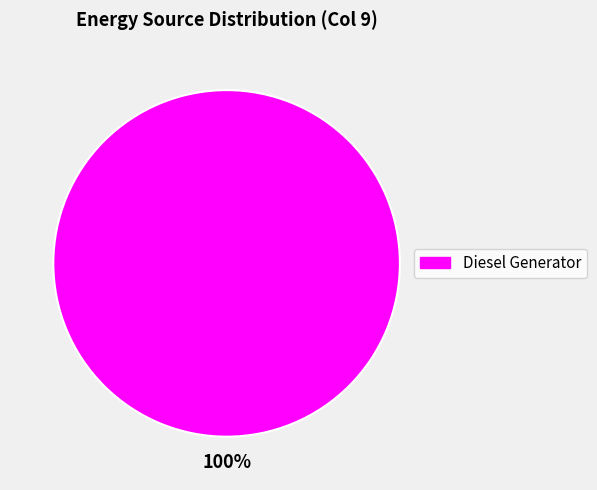

Does any single category account for the majority?

Yes